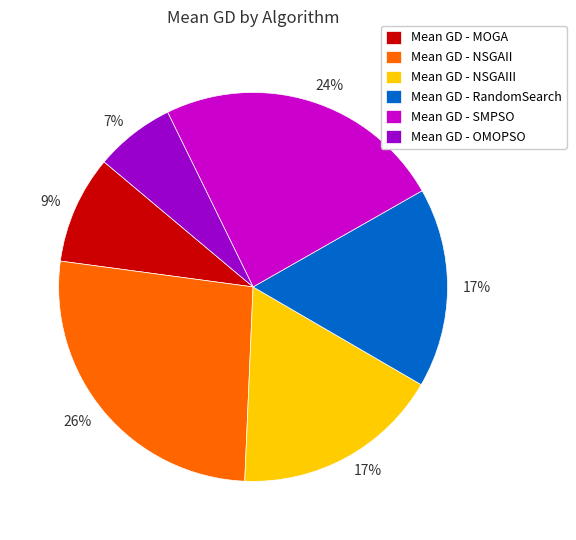

Does any single category account for the majority?

No